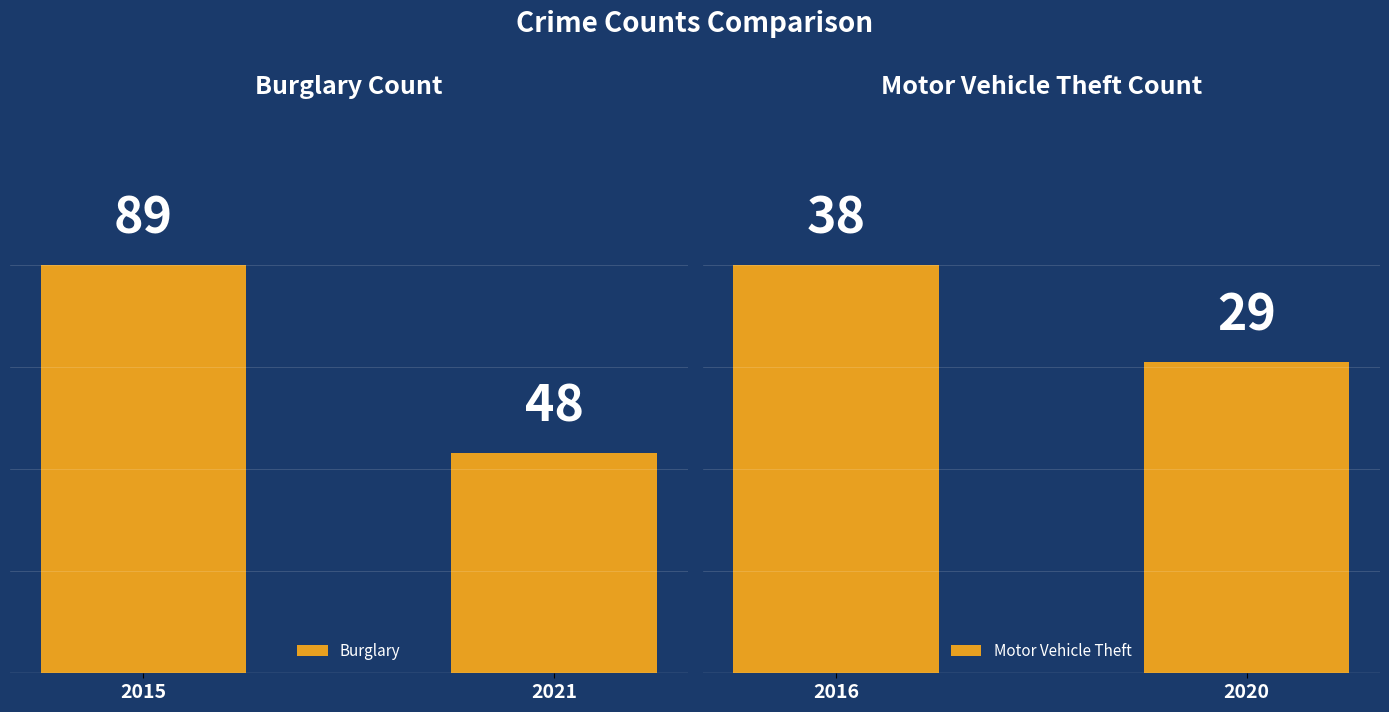

List the series in order of their peak value, lowest first.

Motor Vehicle Theft, Burglary